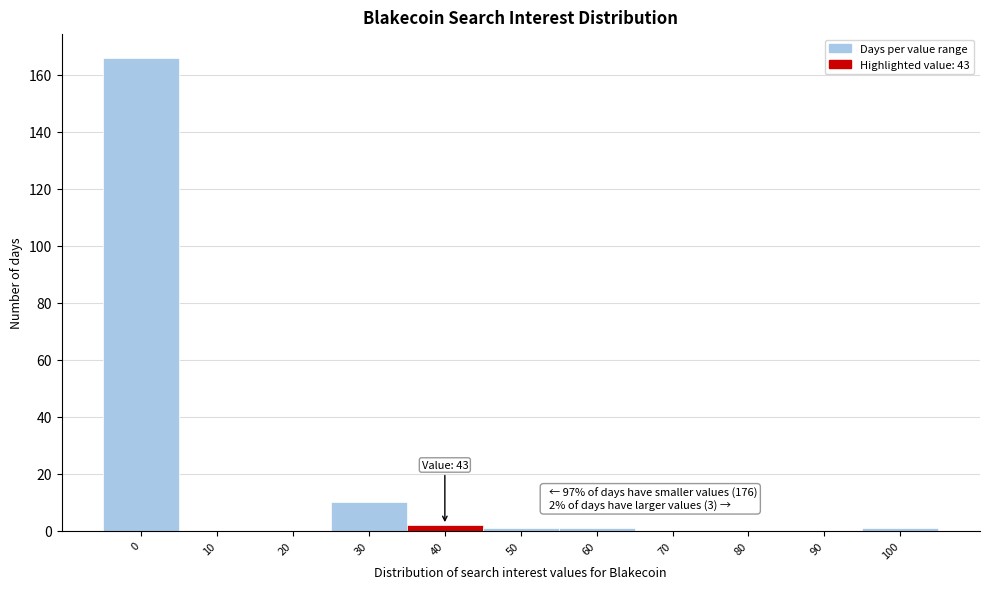

Reading left to right, transcribe all the data shown in this chart.

0=166	10=0	20=0	30=10	40=2	50=1	60=1	70=0	80=0	90=0	100=1